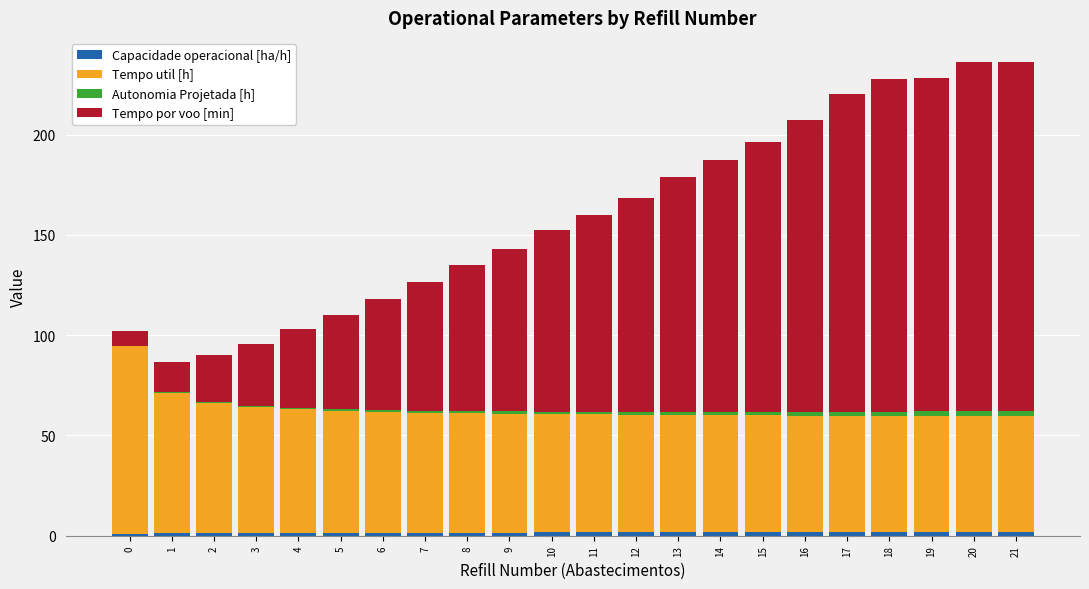

Which series has the largest range (max minus min)?

Tempo por voo [min]